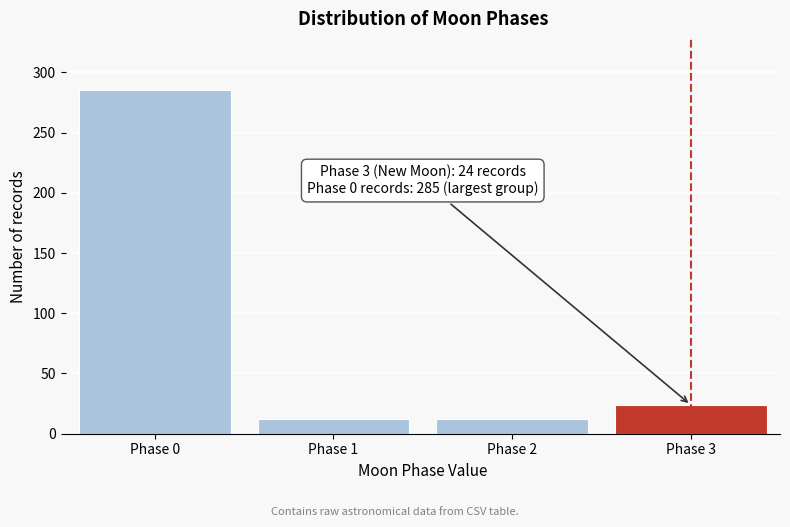

Reading left to right, extract all data points from this chart.

285	12	12	24